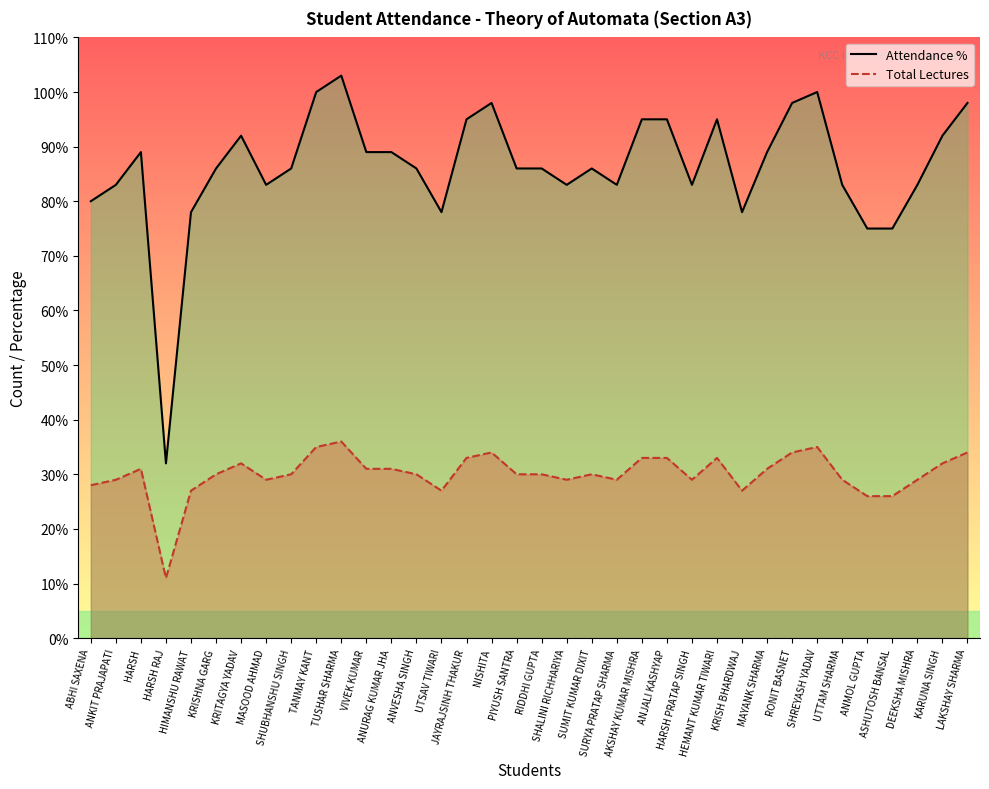

What is the difference between the maximum and second lowest values in the Attendance % series?

28